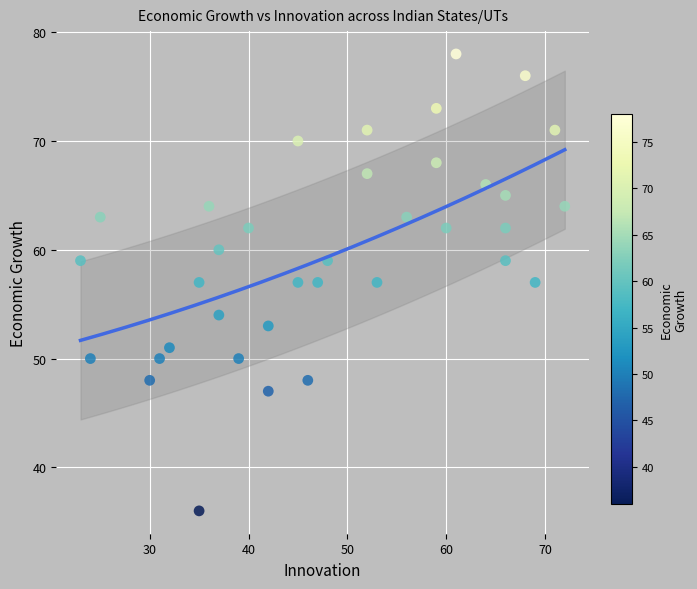

What is the range of X values (max minus min)?

49